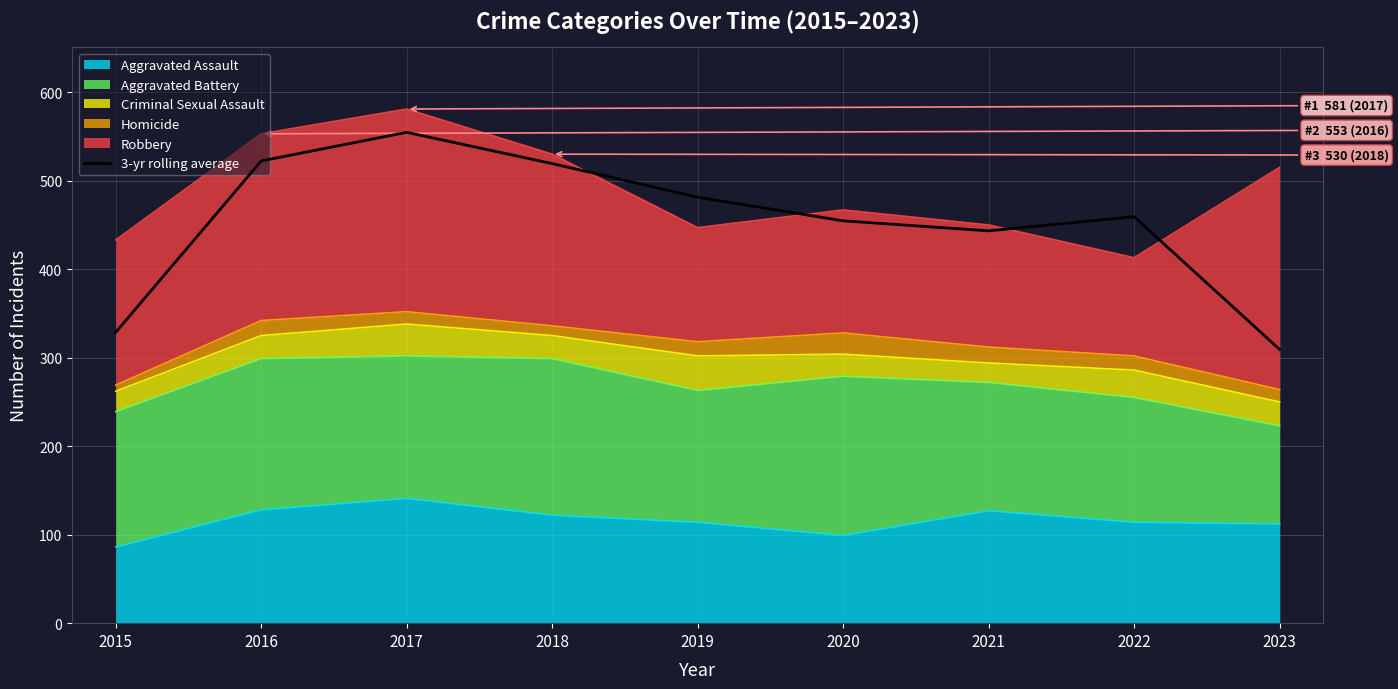

How many data points are above 459?

5